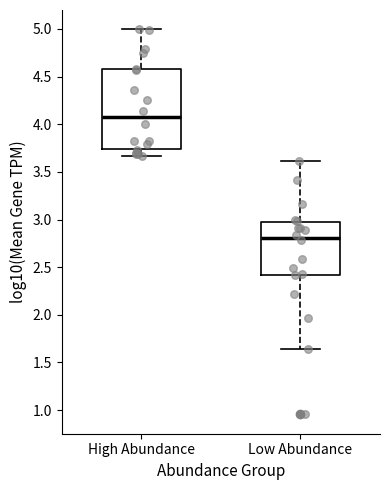

Where does the median line of the box for Low Abundance sit on the y-axis? The values are not printed on the chart, so give them approximately, as read against the axis.

2.80